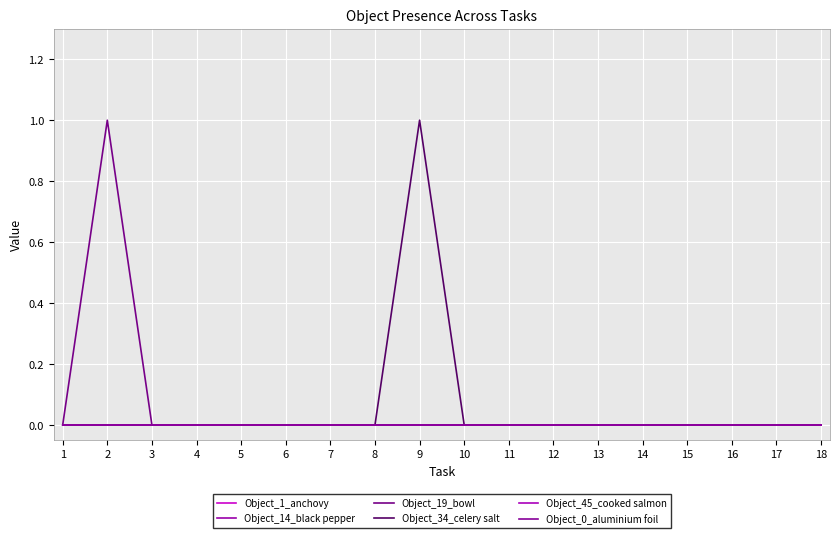

Does the chart display data point markers on the line(s)?

No